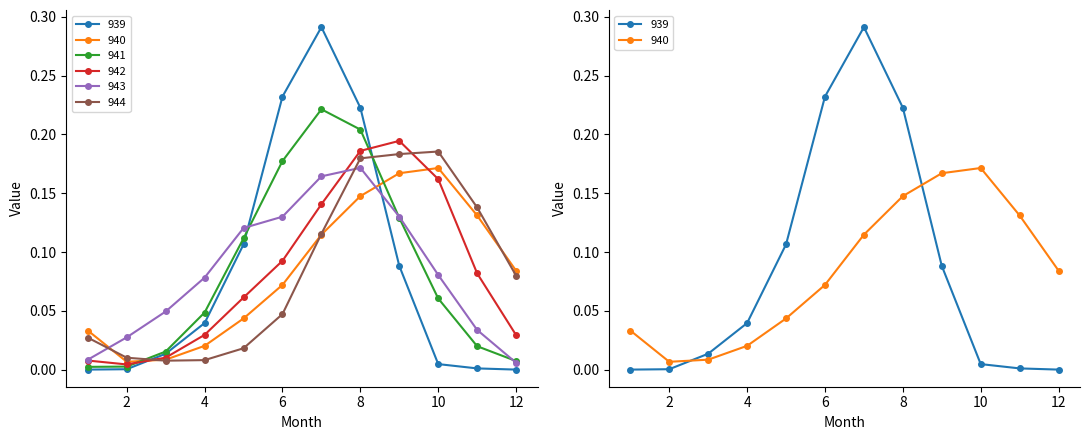

Which has a higher value, 11 or 10?

10